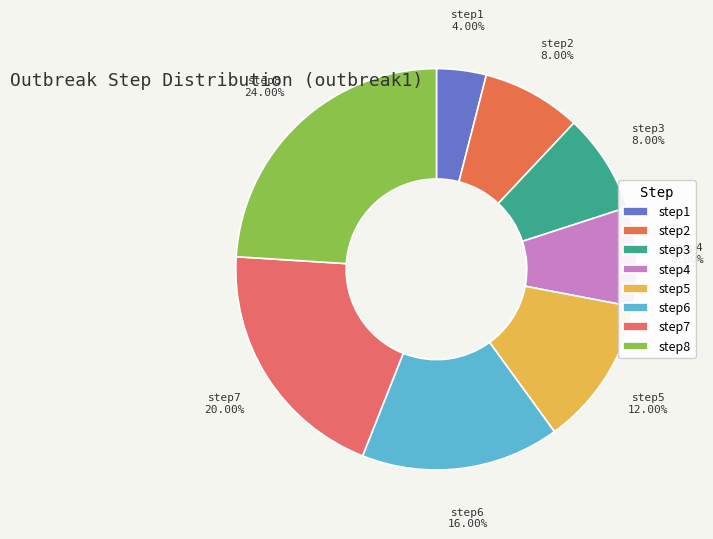

Is it true that step7 is 20% of the pie?

True